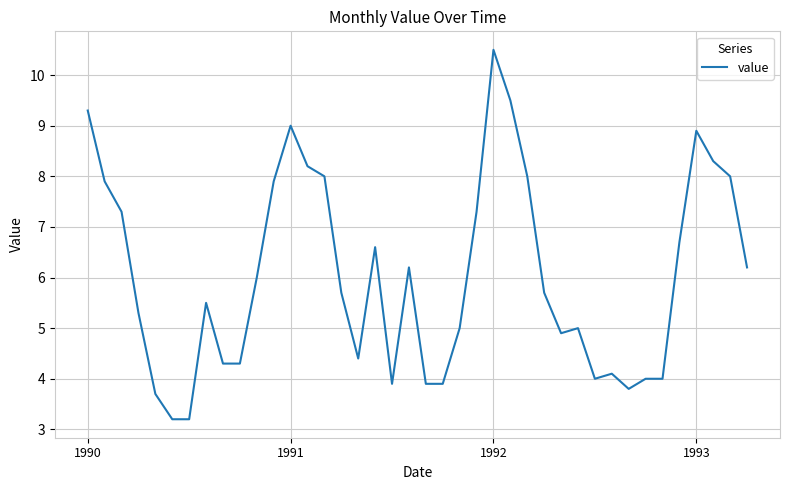

What is the greatest value displayed?

10.5